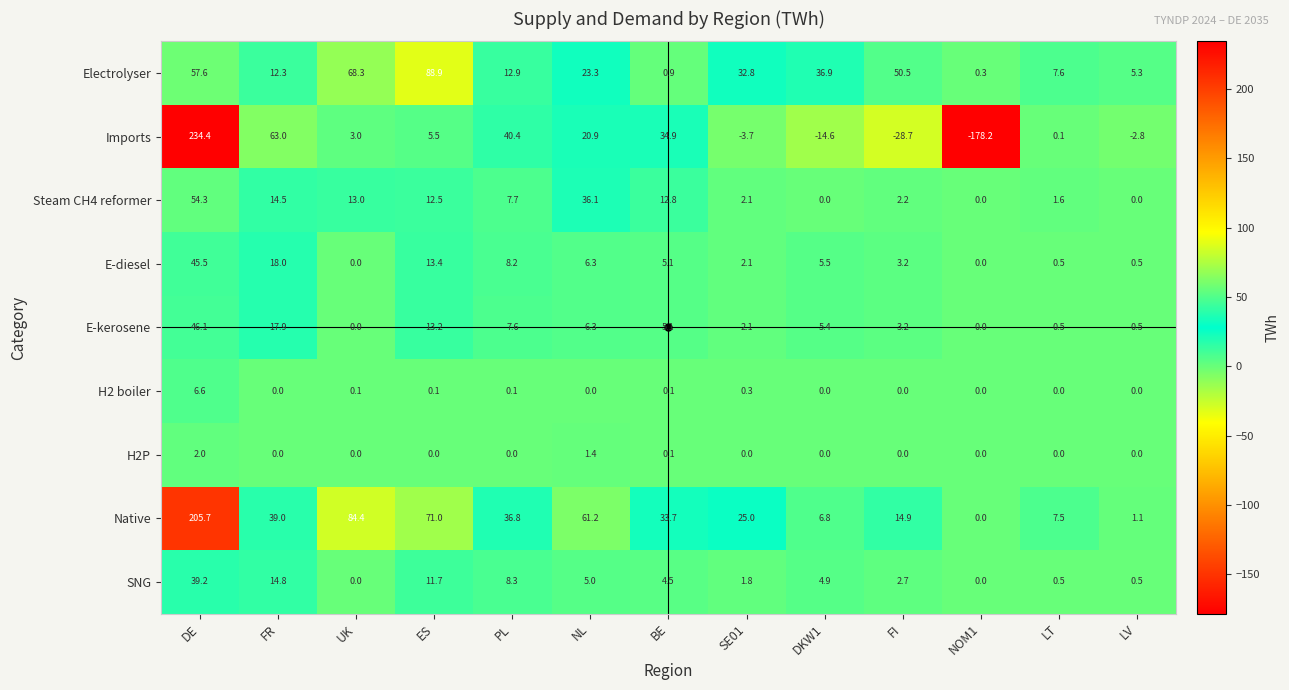

Which series has the largest total across all categories?

Native